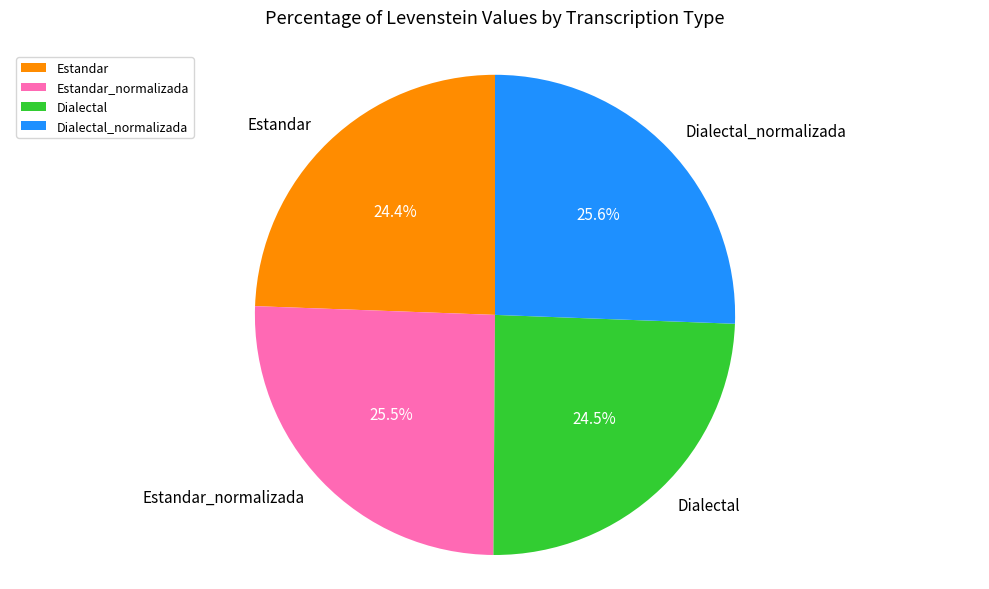

What portion of the pie excludes Estandar?

75.6%